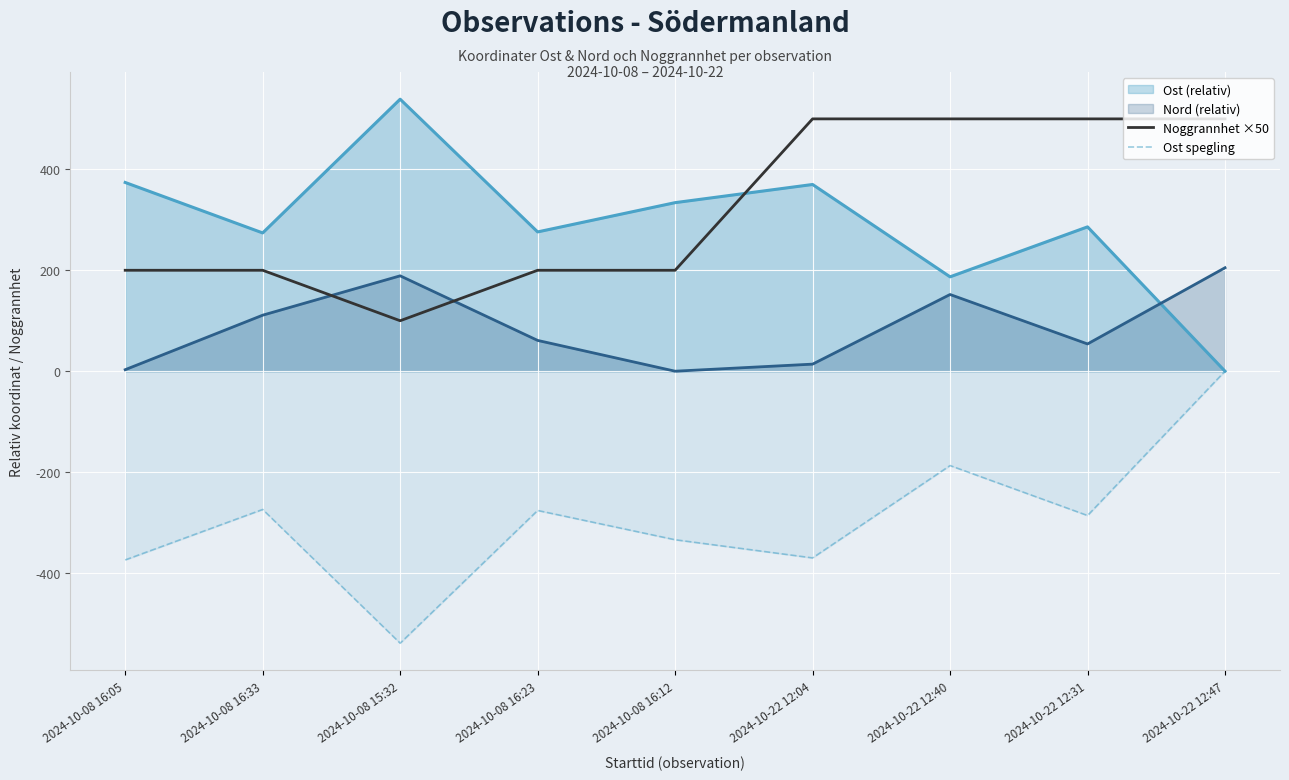

What is the difference between the second highest and minimum values in the Ost spegling series?

352